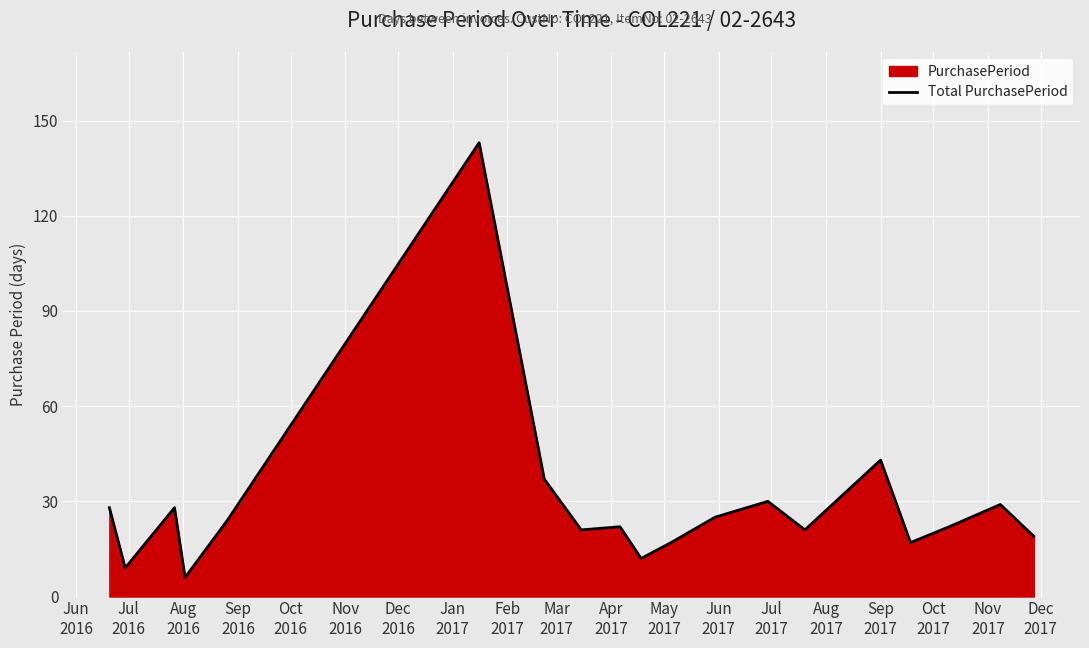

What is the difference between the maximum and minimum values?

137